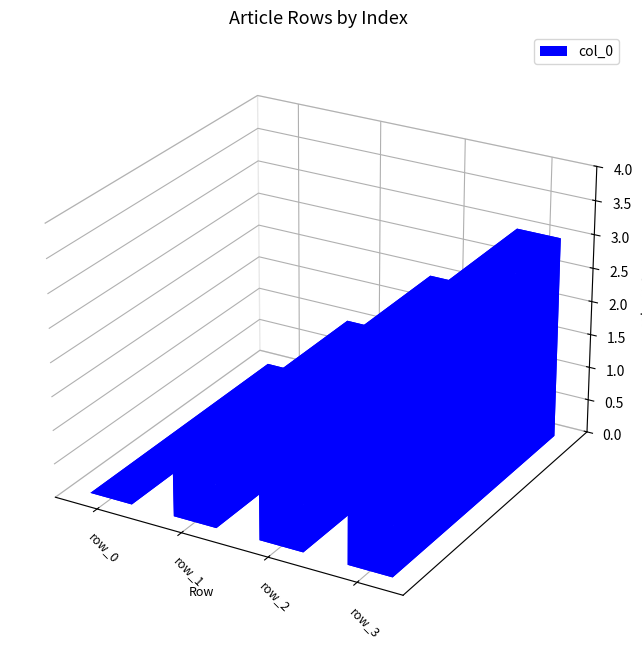

What is the value of the 3rd bar from the left?

2